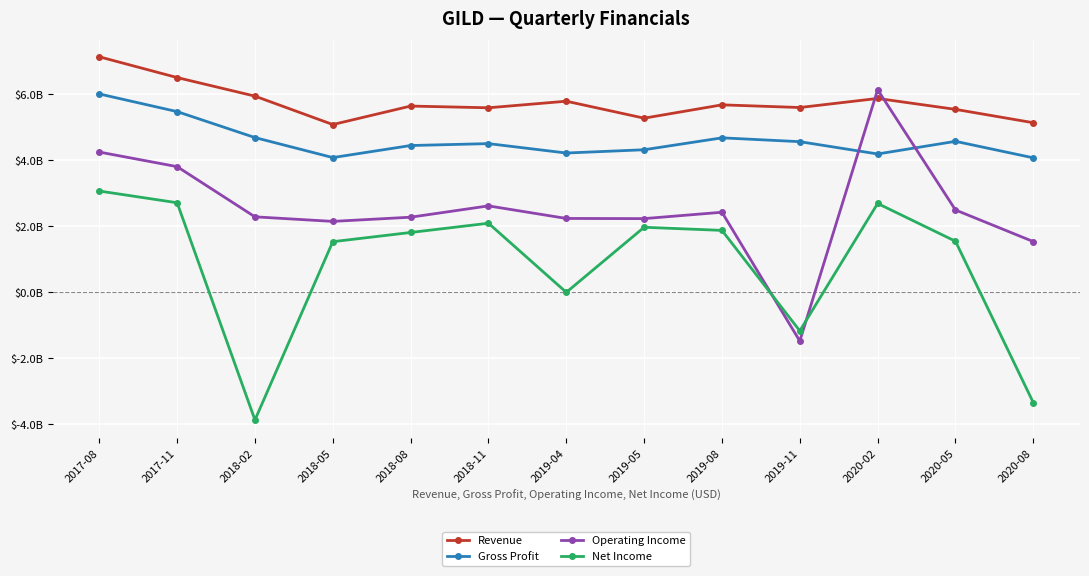

What are all the series names shown in the legend?

Revenue, Gross Profit, Operating Income, Net Income